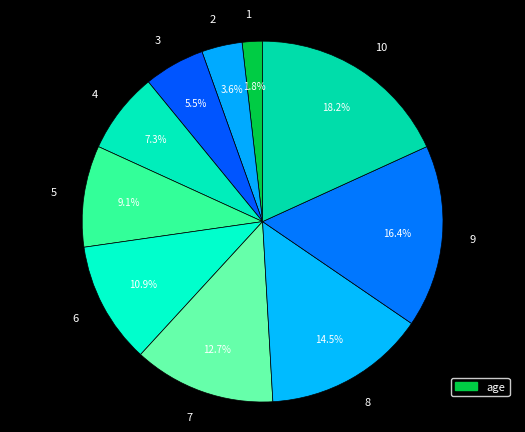

To the nearest percent, what is the difference between the largest and smallest slice percentages?

16%